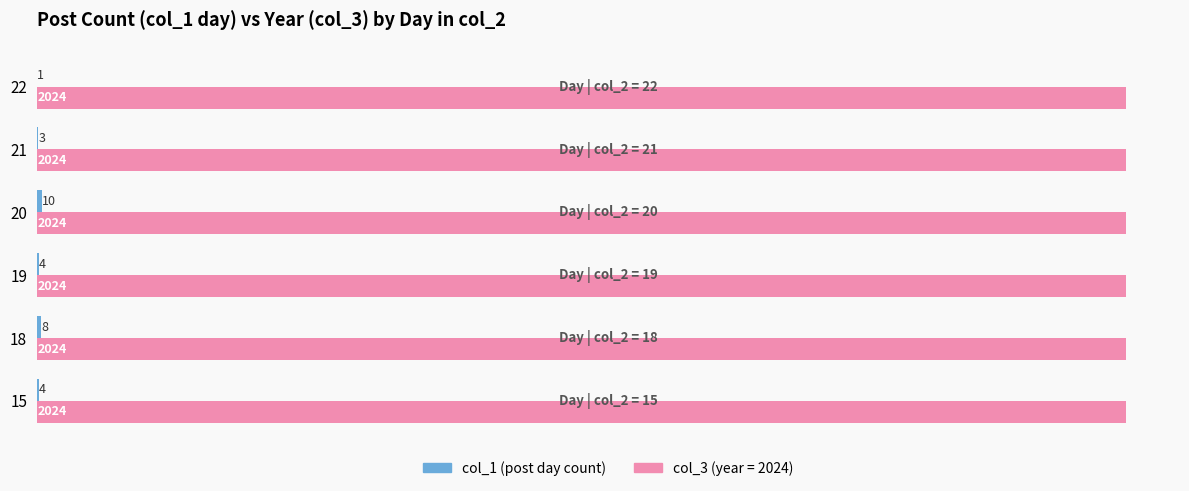

What is the greatest value displayed?

2024